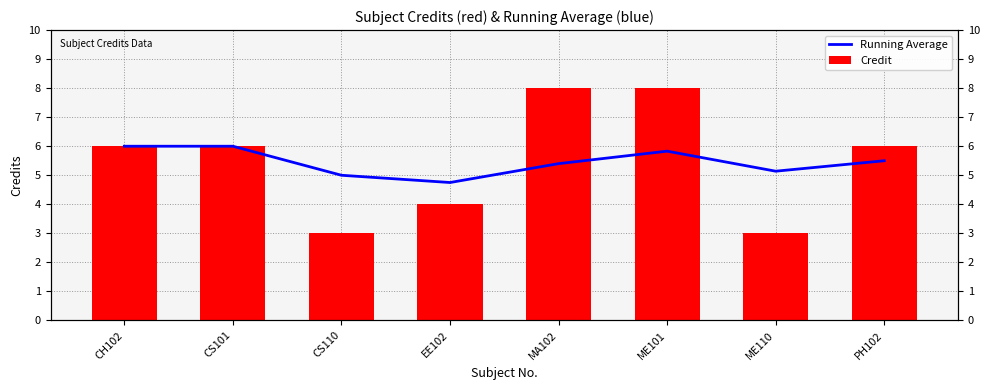

What is the greatest value displayed?

8.0